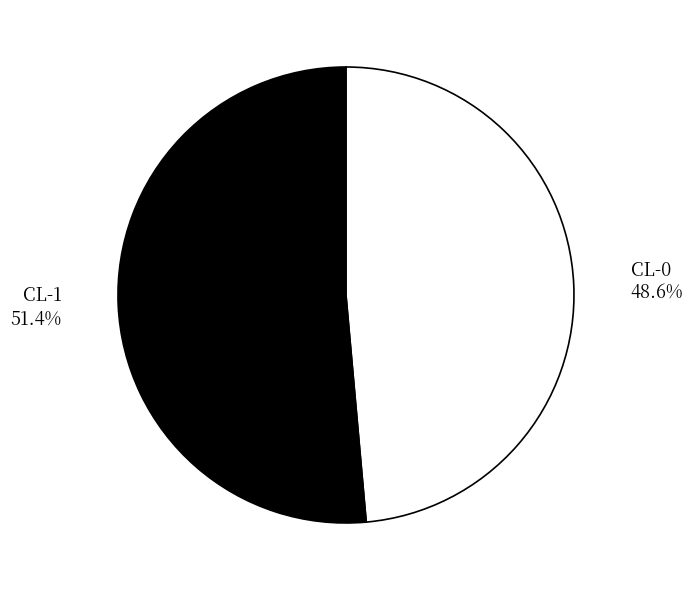

Does any single category account for the majority?

Yes